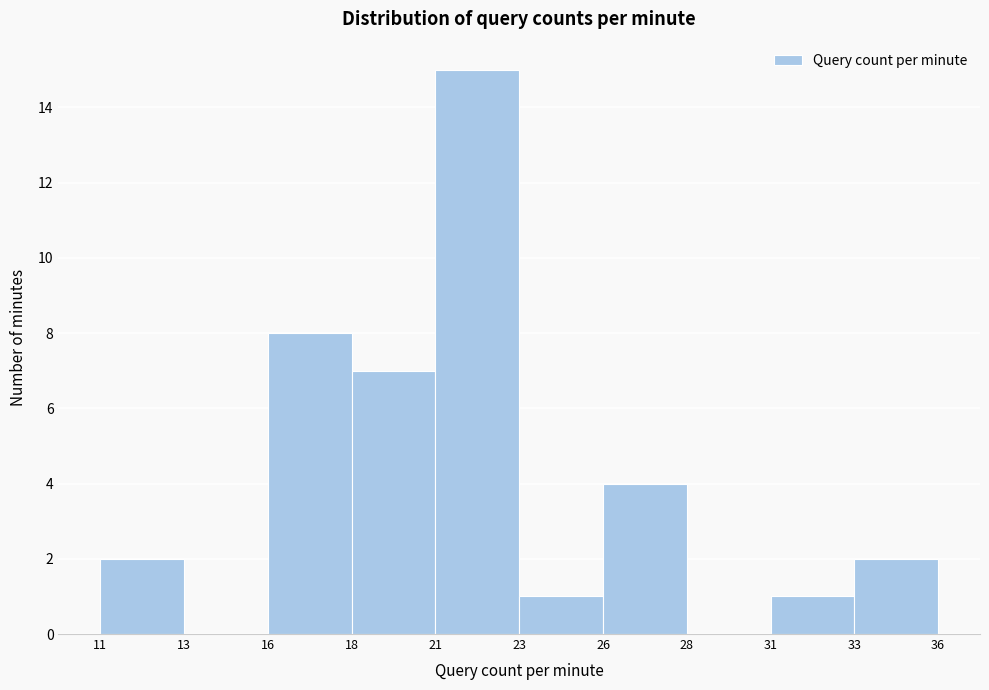

Reading right to left, what are all the values shown in this chart?

33=2	31=1	28=0	26=4	23=1	21=15	18=7	16=8	13=0	11=2